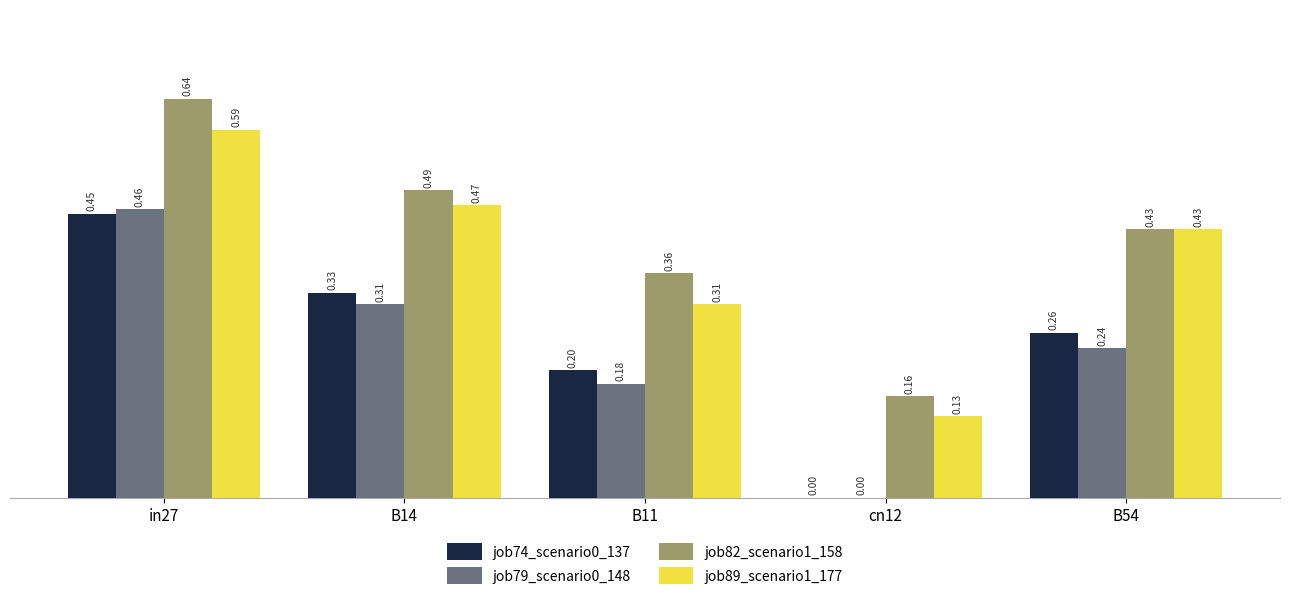

What are all the series names shown in the legend?

job74_scenario0_137, job79_scenario0_148, job82_scenario1_158, job89_scenario1_177